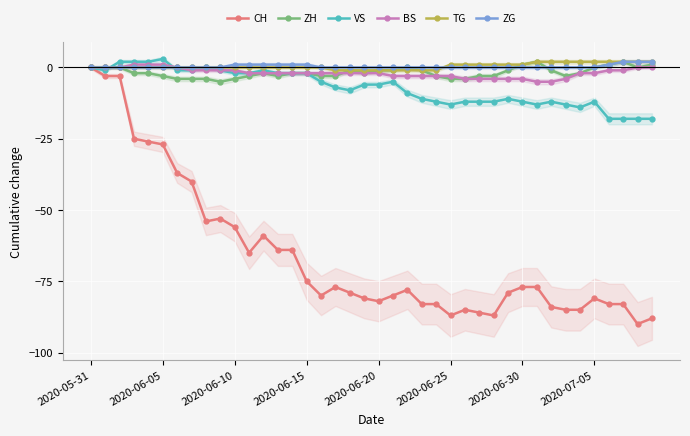

The ZG series shows 1 at 2020-06-15. True or false?

True